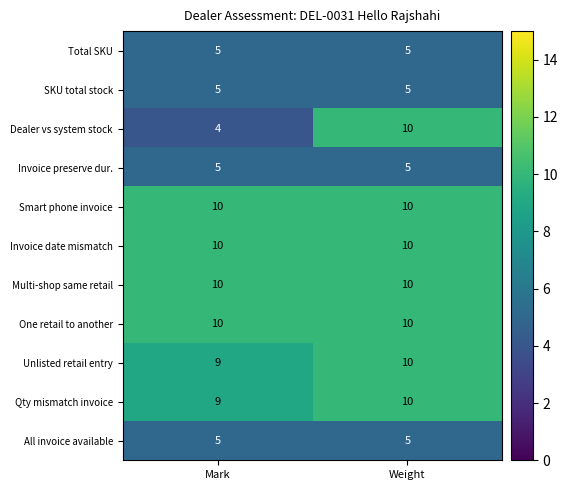

Which series has the largest range (max minus min)?

Dealer vs system stock